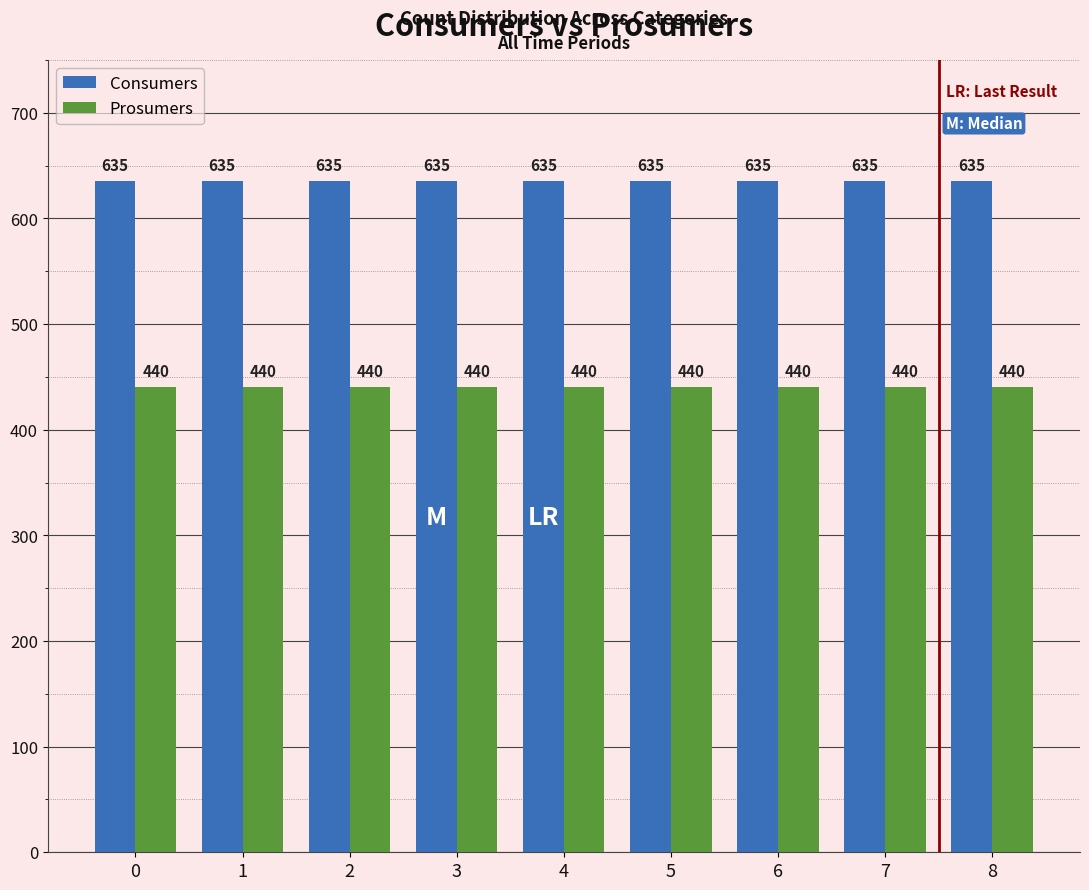

The value of Consumers at 5 is 872. True or false?

False